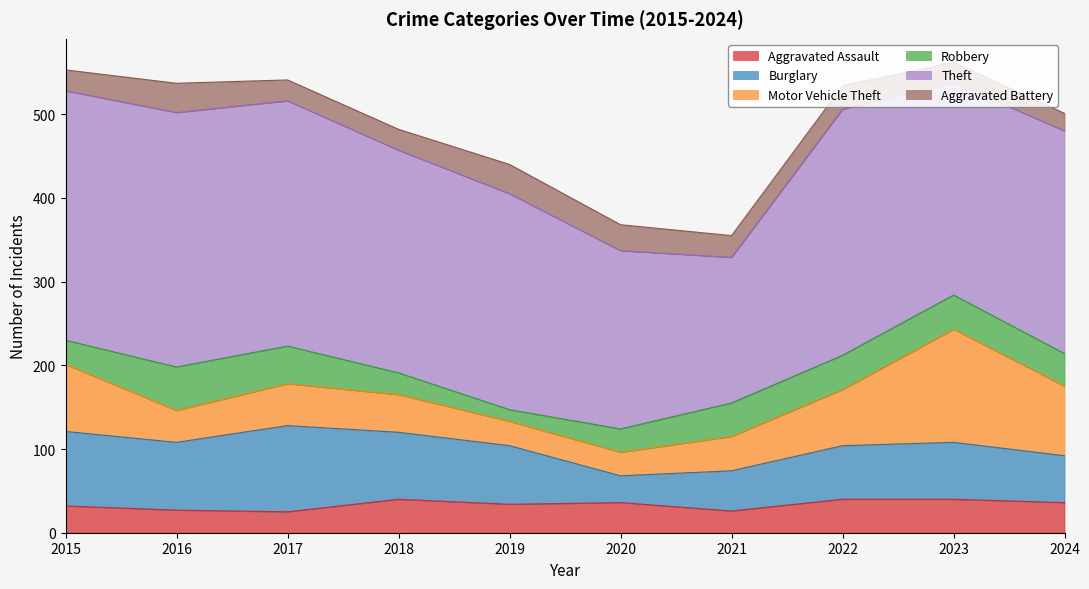

In Aggravated Assault, how many points are lower than both neighbors (excluding endpoints)?

3